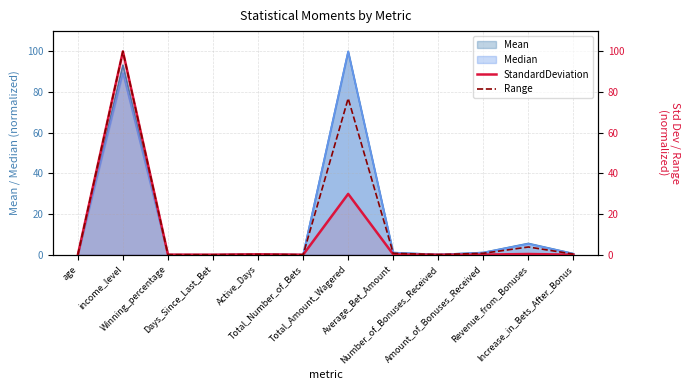

At which category does the chart reach its peak across all series?

income_level